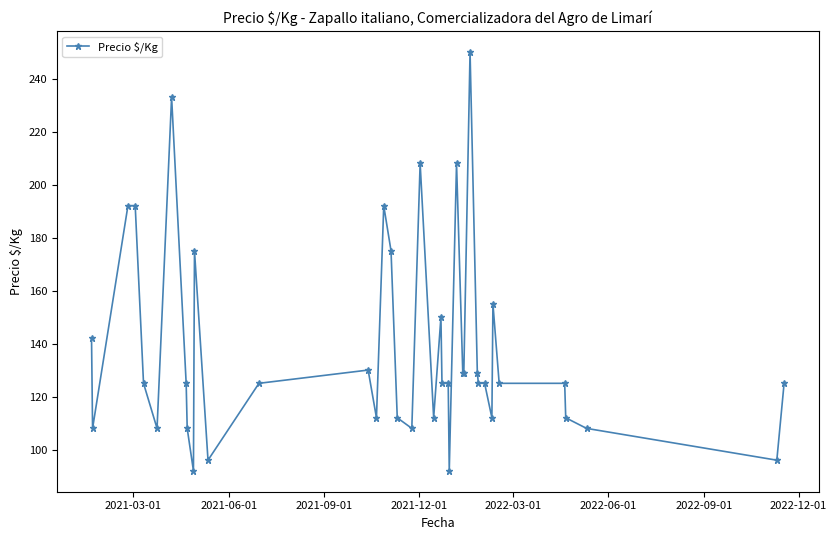

True or false: the data has more than 0 interior local peaks.

True